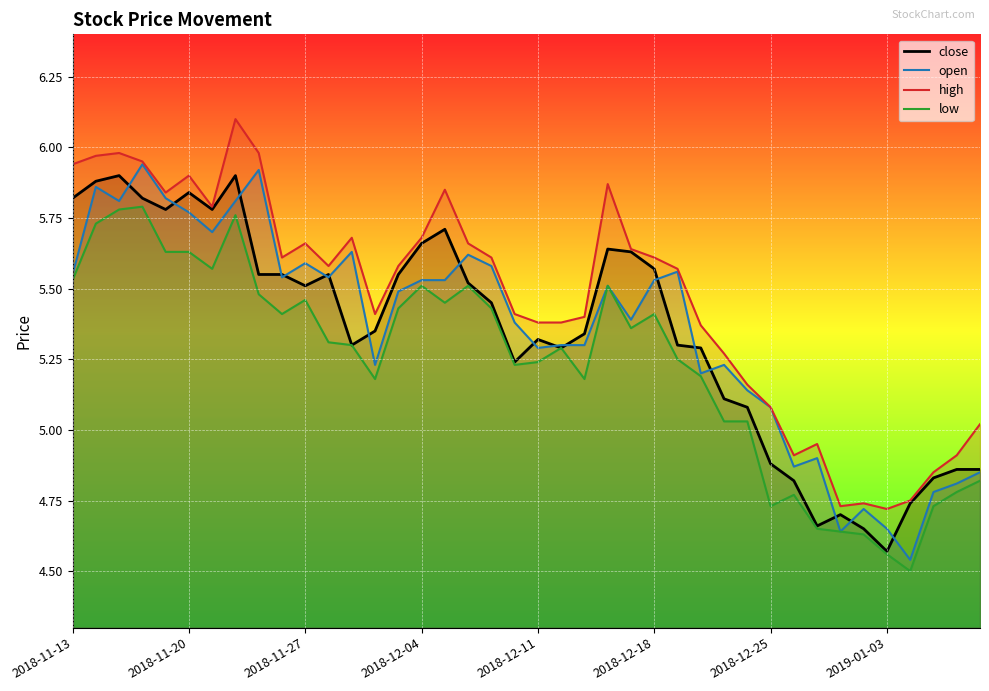

Which series has the largest total across all categories?

high